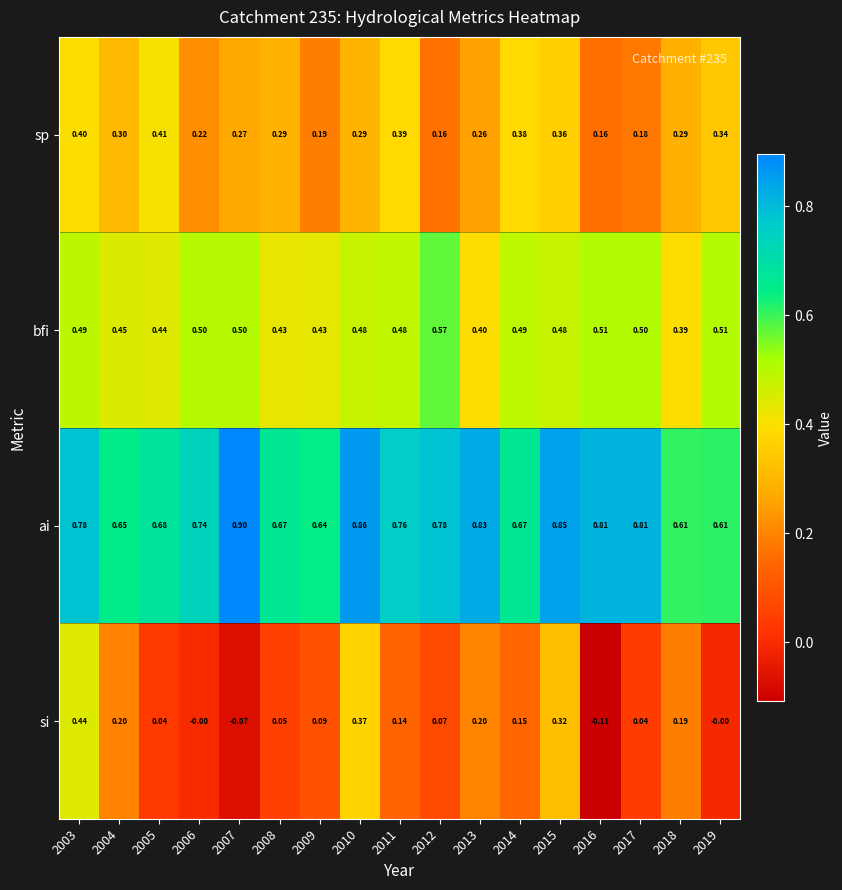

Which series has the largest range (max minus min)?

si